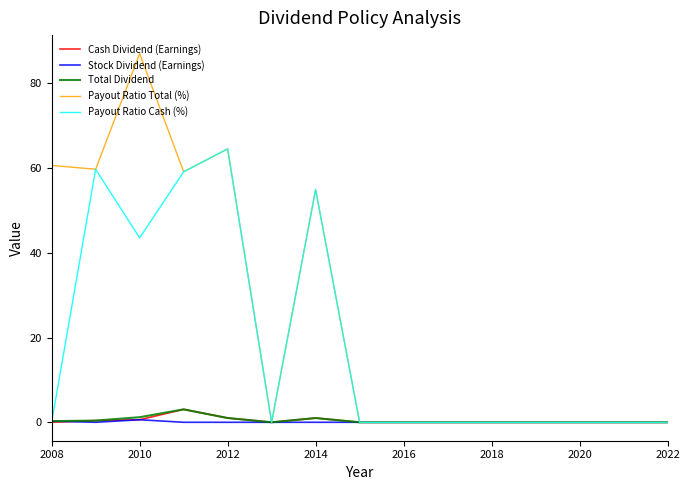

Which series has the largest range (max minus min)?

Payout Ratio Total (%)